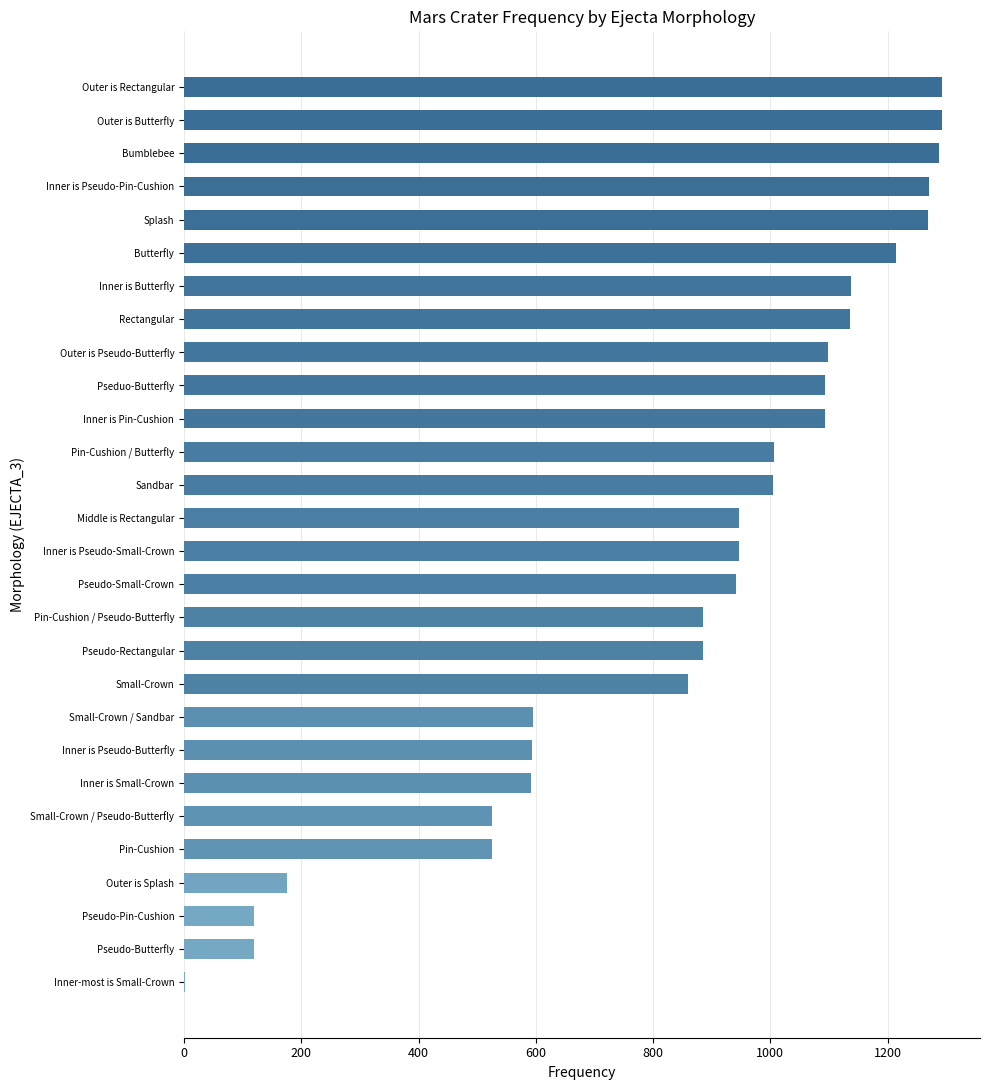

Count the number of categories in the chart.

28